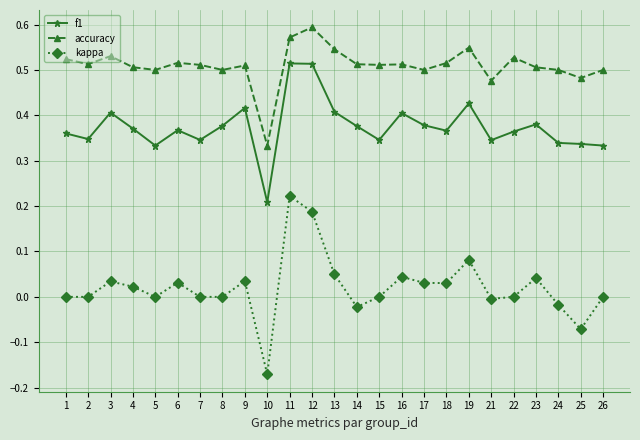

Is it true that f1 equals 0.4 at 22?

True